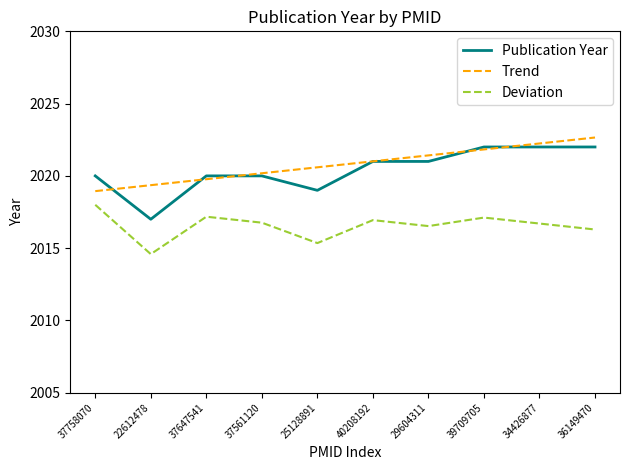

What is the greatest value displayed?

2022.7